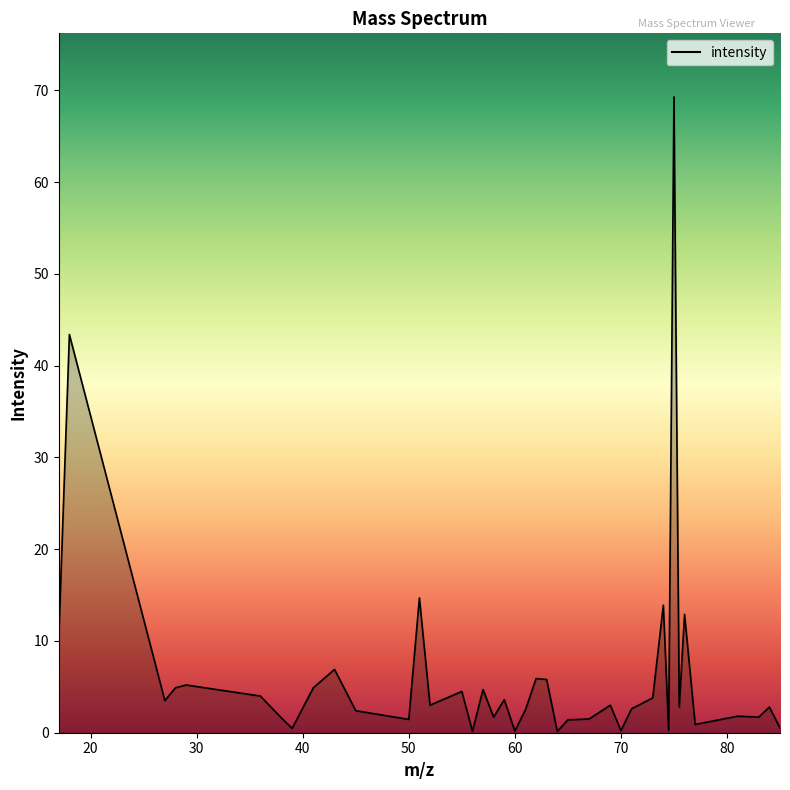

What is the greatest value displayed?

69.3